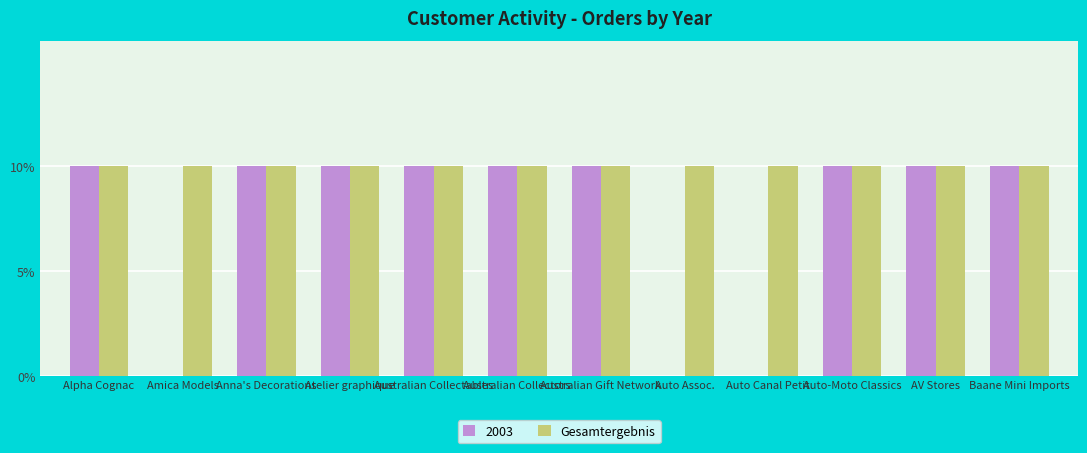

What are all the series names shown in the legend?

2003, Gesamtergebnis